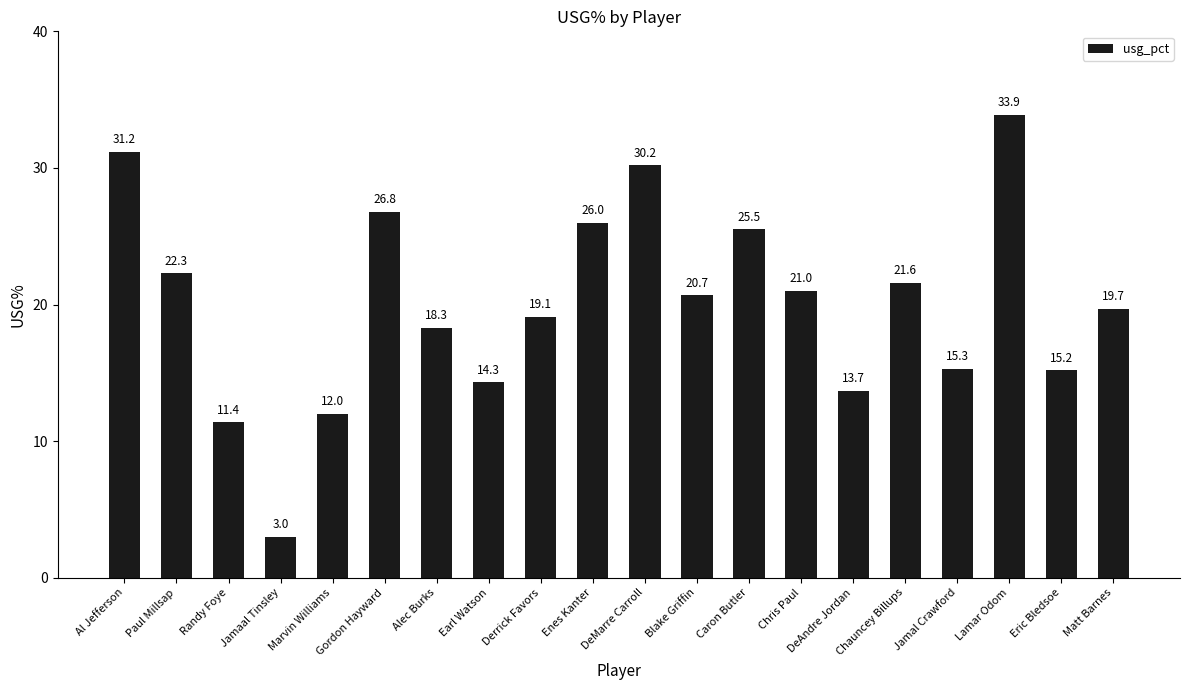

What is the maximum value shown in the chart?

33.9